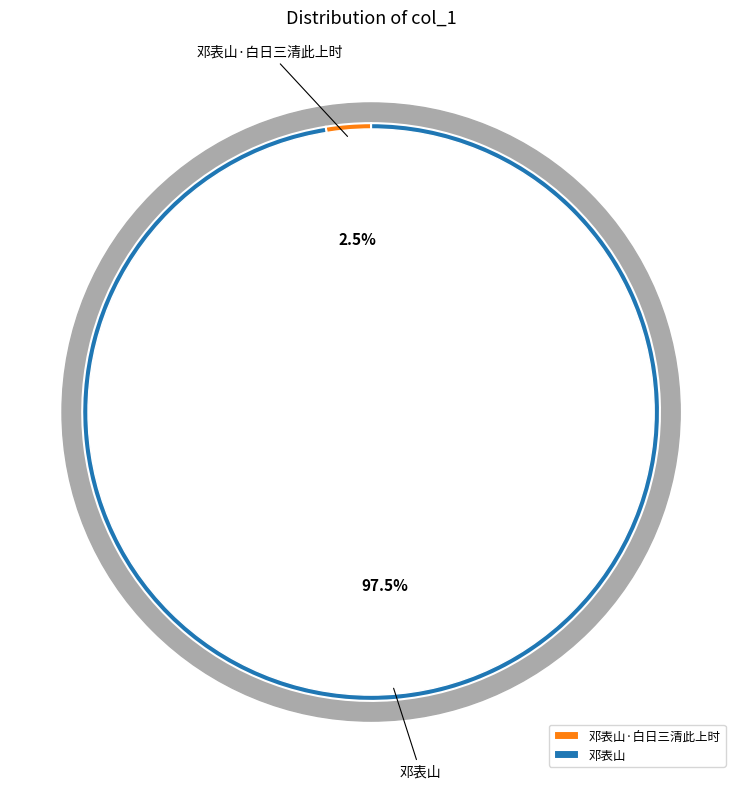

How many segments does this pie chart have?

2